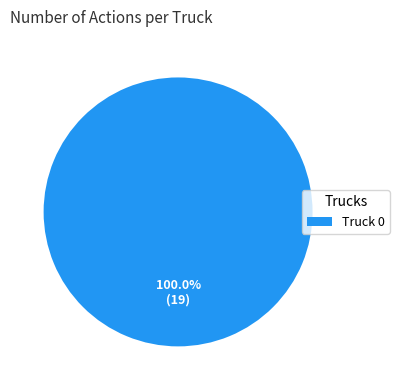

Rank the categories by value from lowest to highest.

Truck 0